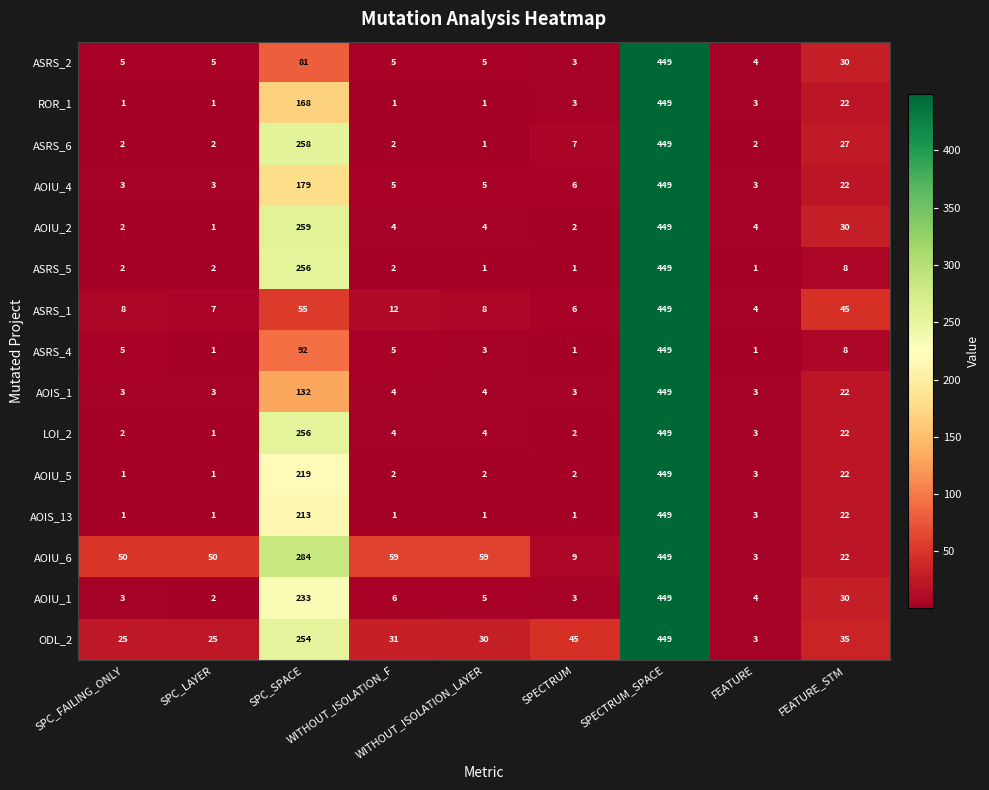

What is the difference between the second highest and second lowest values in the ASRS_6 series?

256